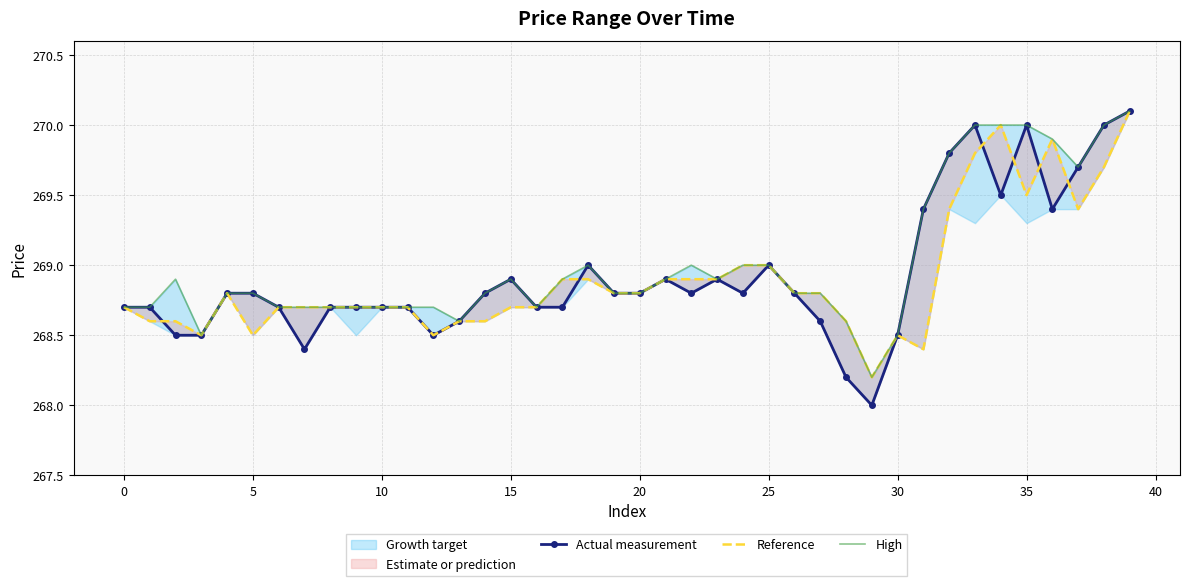

List the series in order of their peak value, lowest first.

Actual measurement, Reference, High